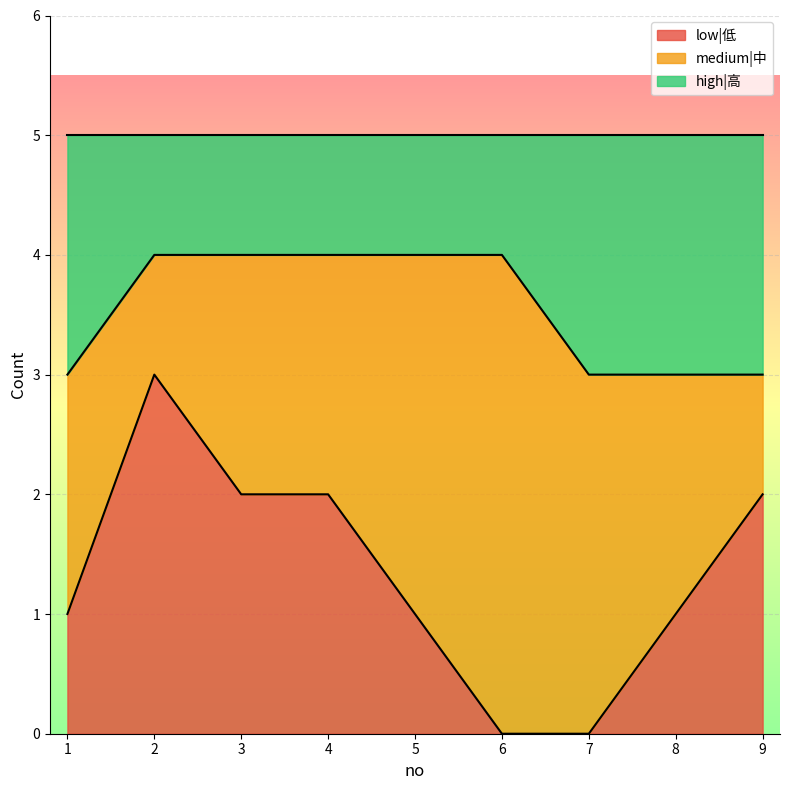

True or false: low|低 has a value of 1 at 3.

False